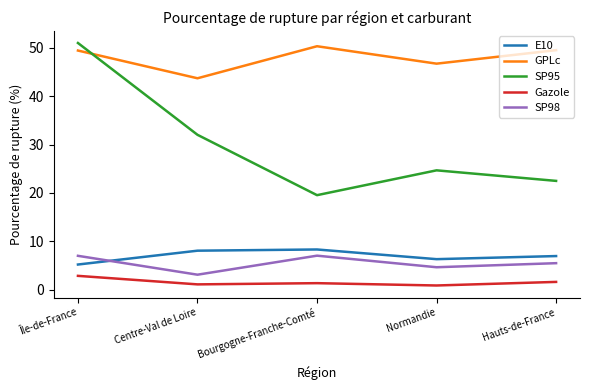

Which series has the widest spread of values?

SP95